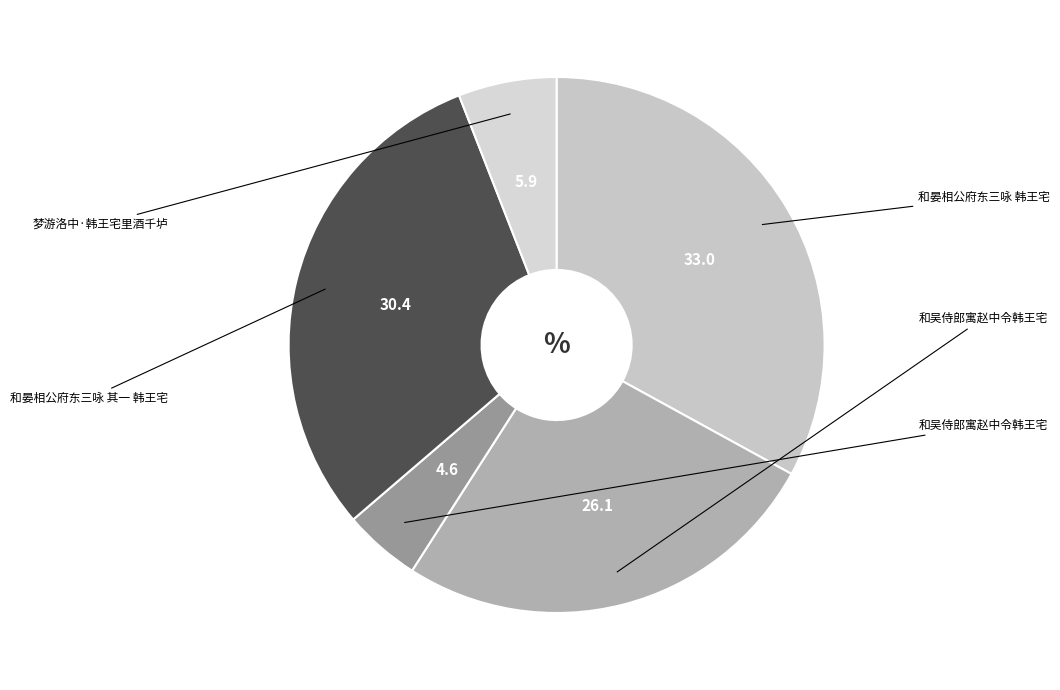

How many slices are in this pie chart?

5